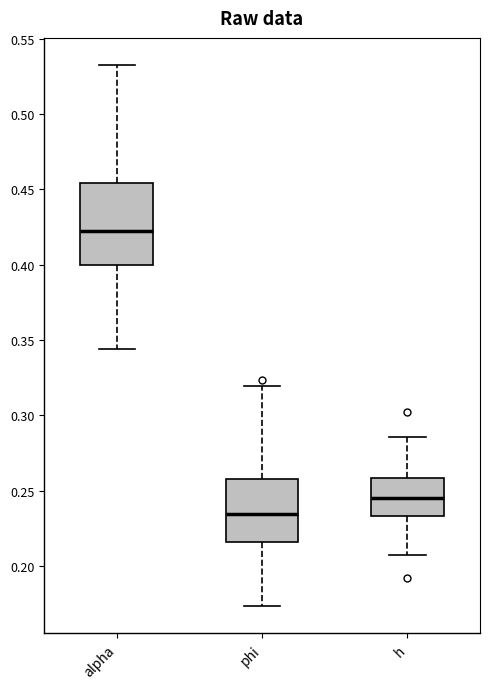

Reading left to right, transcribe this box plot: for each box, give where its median line is, the range the box spans, and where its two whiskers end, as read against the y-axis. The values are not printed on the chart, so give them approximately, as read against the axis.

alpha: median 0.420, box 0.400 to 0.455, whiskers 0.345 to 0.535
phi: median 0.235, box 0.215 to 0.260, whiskers 0.175 to 0.320
h: median 0.245, box 0.235 to 0.260, whiskers 0.205 to 0.285